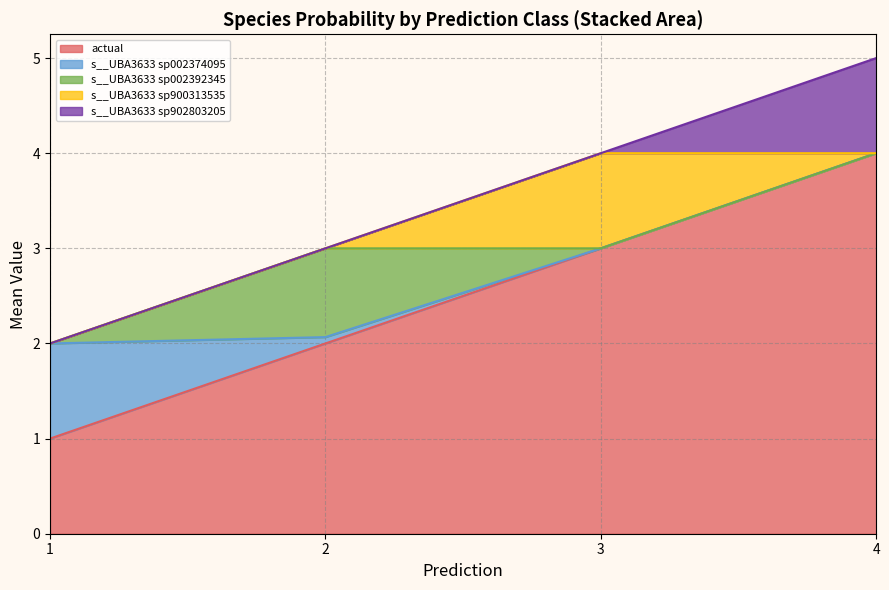

What is the maximum value for actual?

4.0